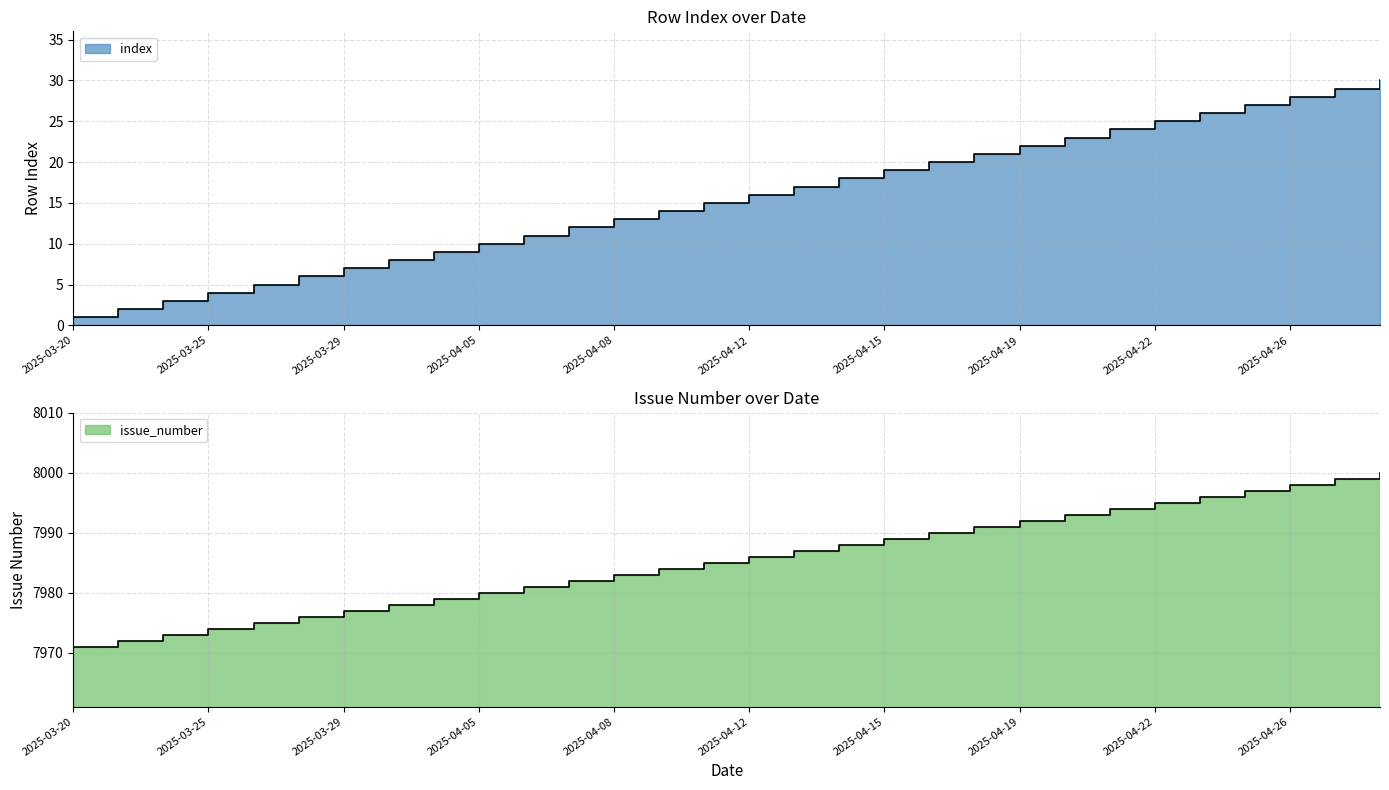

What value does the issue_number series have at 2025-04-27, to the nearest 5?

8000